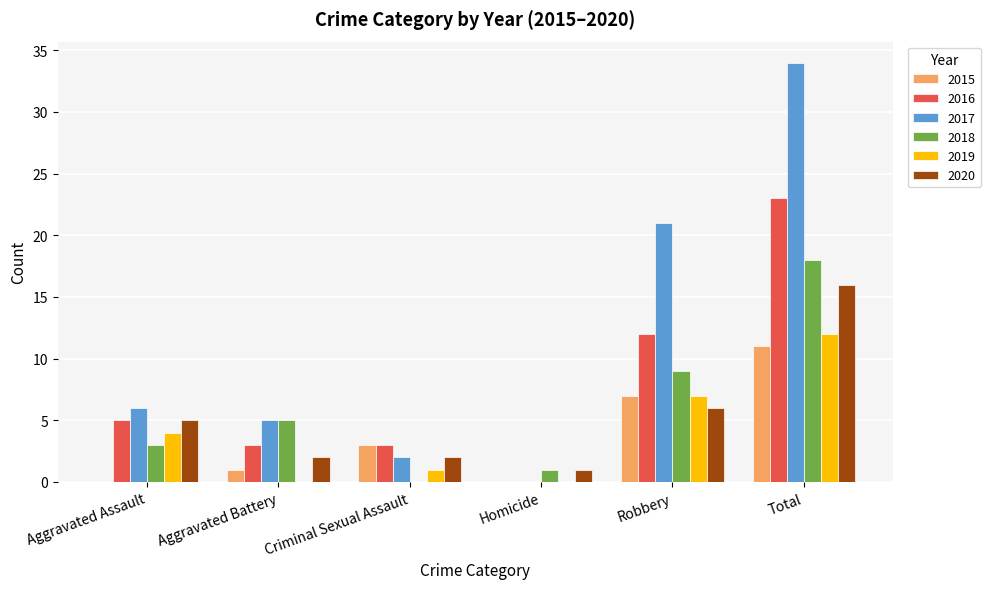

Between Criminal Sexual Assault and Total, which series saw the biggest shift?

2017